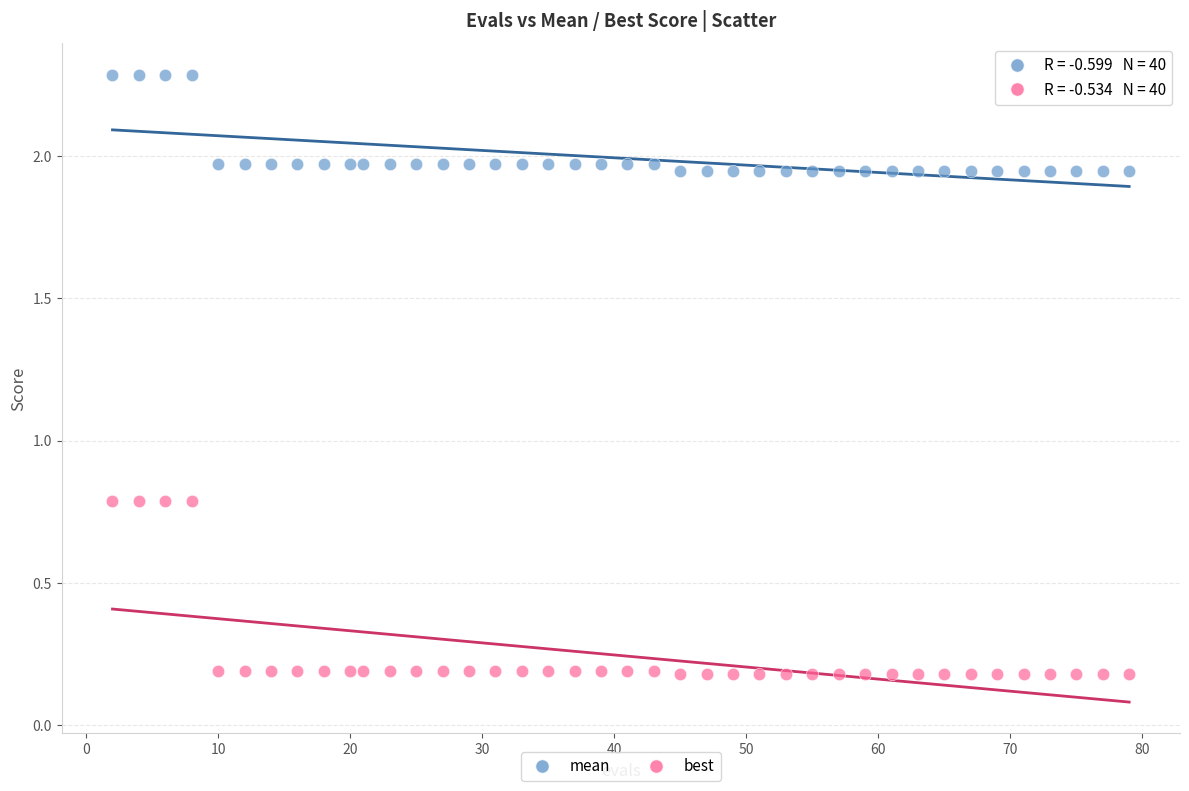

Across all data points, what is the range of Y values (max minus min)?

2.1